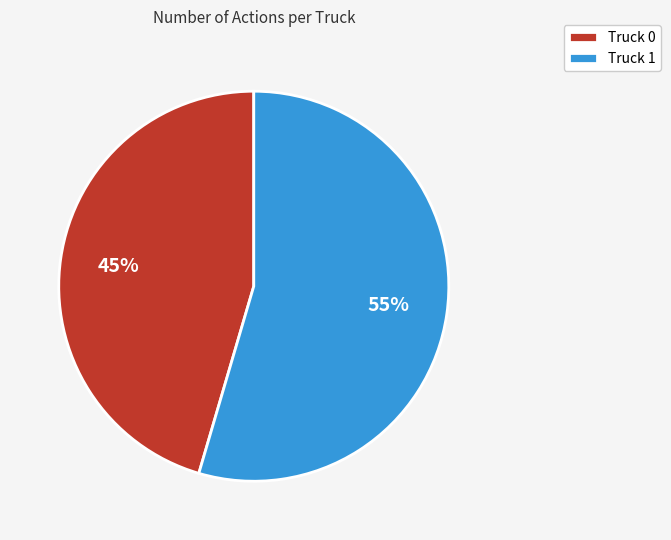

Count the number of slices in the pie.

2